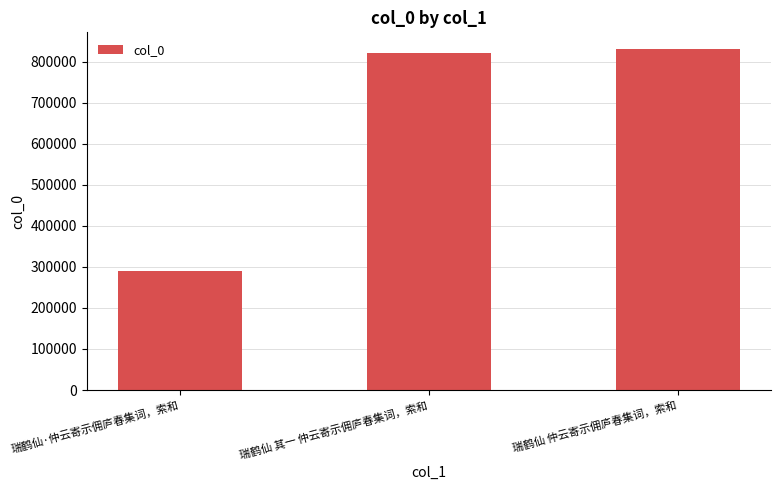

What is the change in value from 瑞鹤仙 其一 仲云寄示佣庐春集词，索和 to 瑞鹤仙 仲云寄示佣庐春集词，索和?

+8921